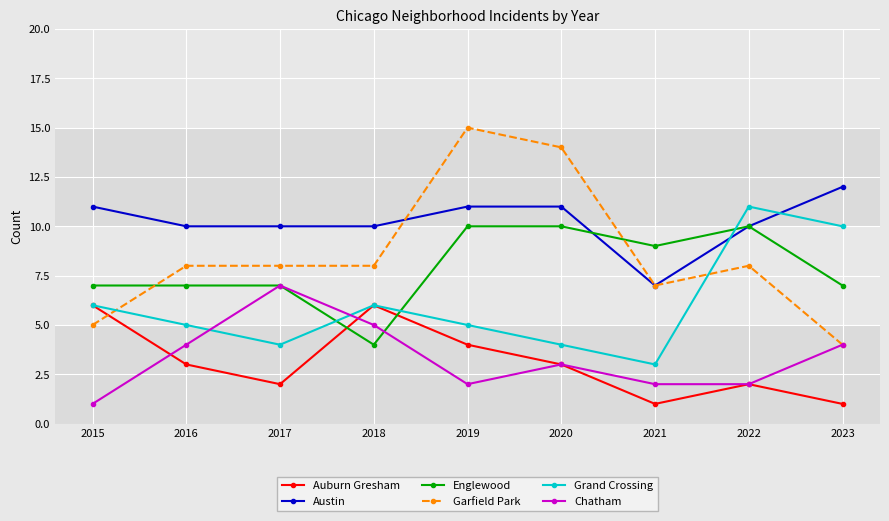

What is the difference between the maximum and second lowest values in the Austin series?

2